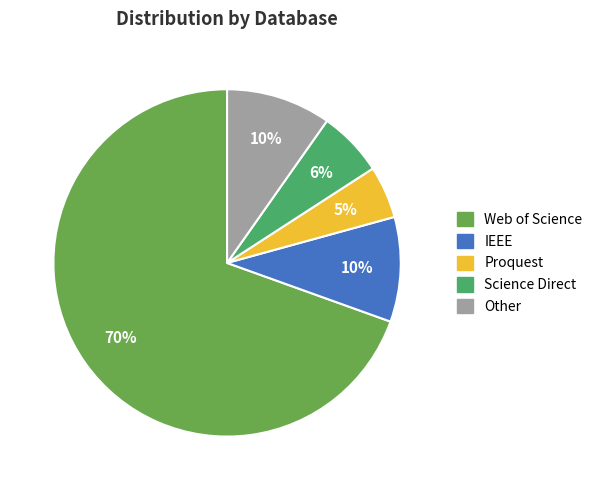

How many slices are in this pie chart?

5